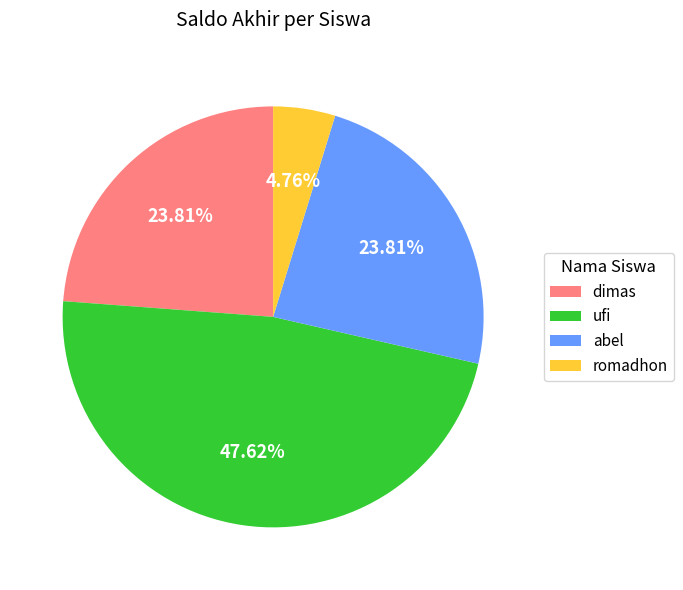

To the nearest percent, what portion does romadhon represent?

5%